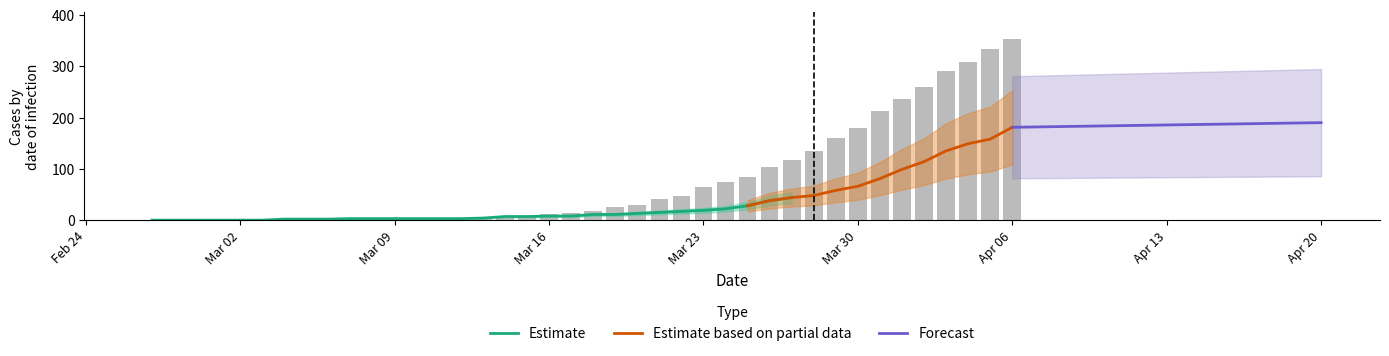

Rank the categories by 2 value from lowest to highest.

2020-02-27, 2020-02-28, 2020-02-29, 2020-03-01, 2020-03-02, 2020-03-03, 2020-03-04, 2020-03-05, 2020-03-07, 2020-03-08, 2020-03-09, 2020-03-06, 2020-03-10, 2020-03-11, 2020-03-12, 2020-03-13, 2020-03-14, 2020-03-15, 2020-03-16, 2020-03-17, 2020-03-18, 2020-03-19, 2020-03-20, 2020-03-21, 2020-03-22, 2020-03-23, 2020-03-24, 2020-03-25, 2020-03-26, 2020-03-27, 2020-03-28, 2020-03-29, 2020-03-30, 2020-03-31, 2020-04-01, 2020-04-02, 2020-04-03, 2020-04-04, 2020-04-05, 2020-04-06